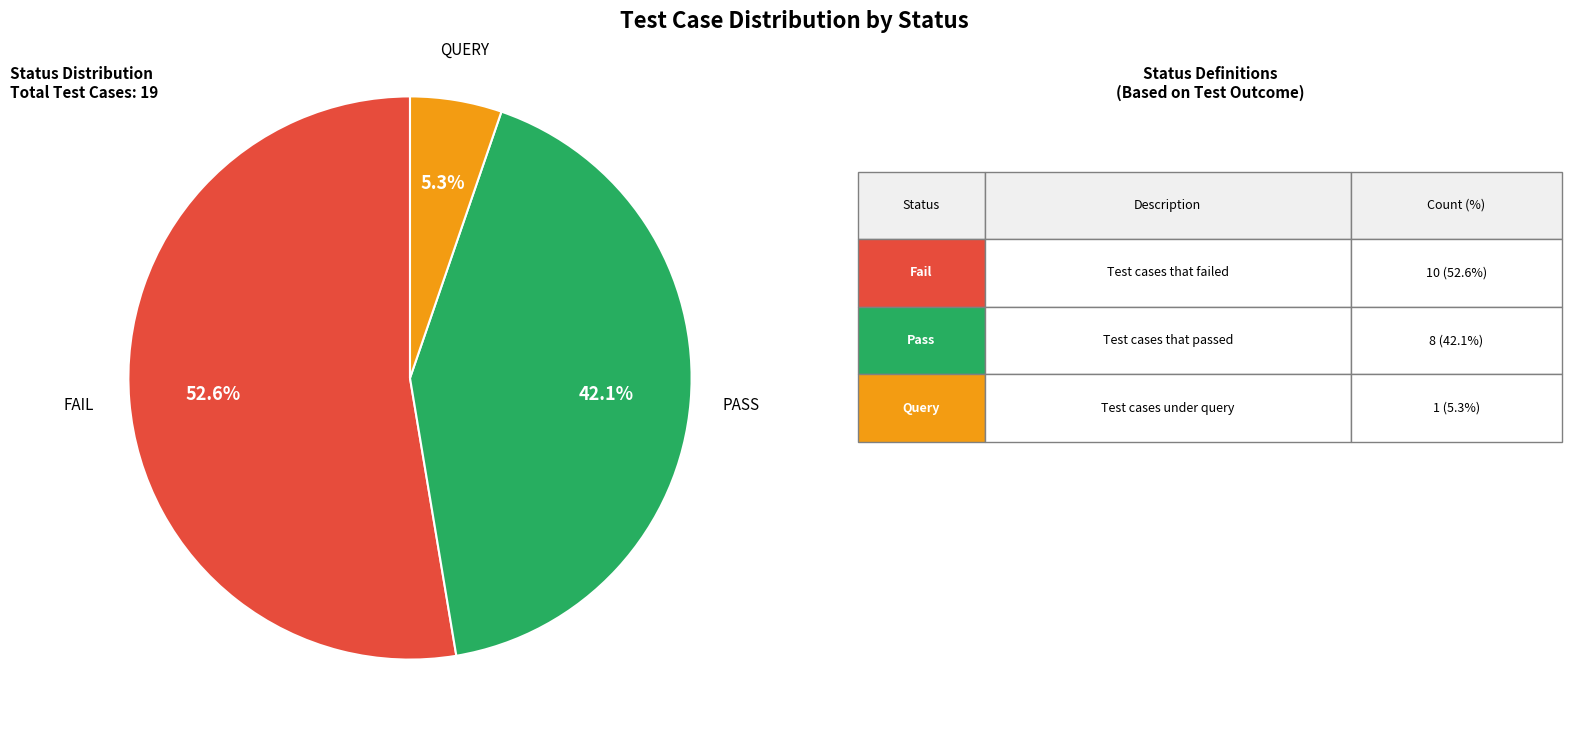

Is there a majority slice in this chart?

Yes